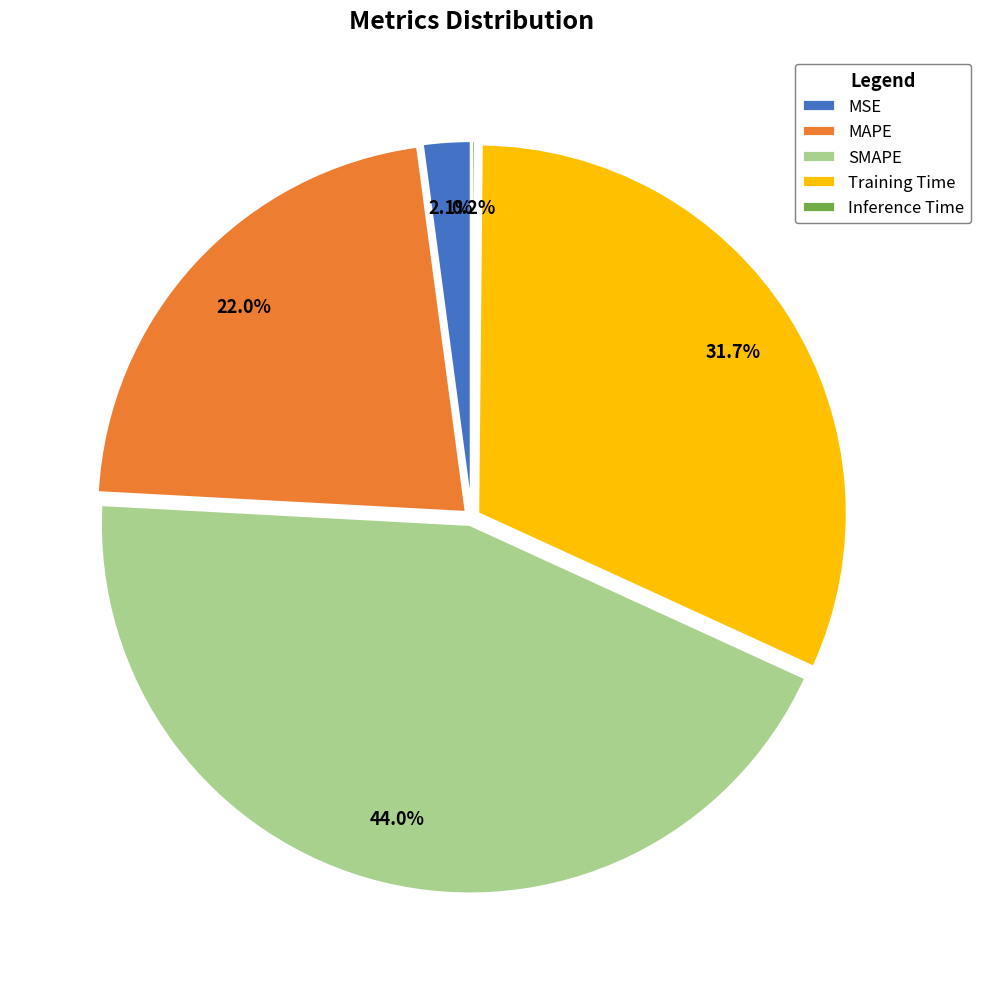

What percentage do MSE and MAPE together represent?

24.1%